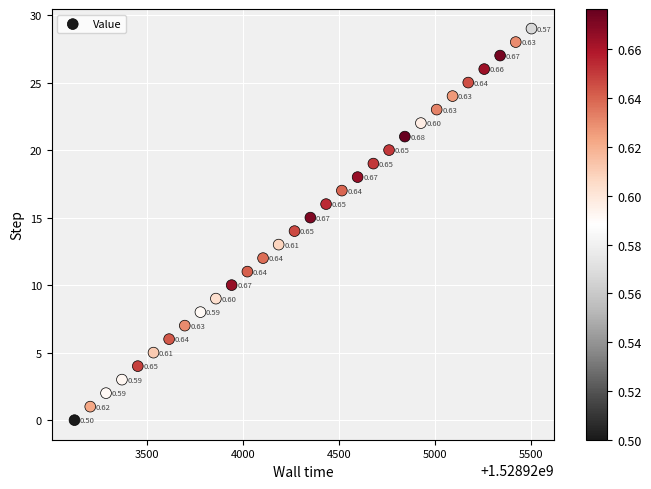

What is the range of Y values (max minus min)?

29